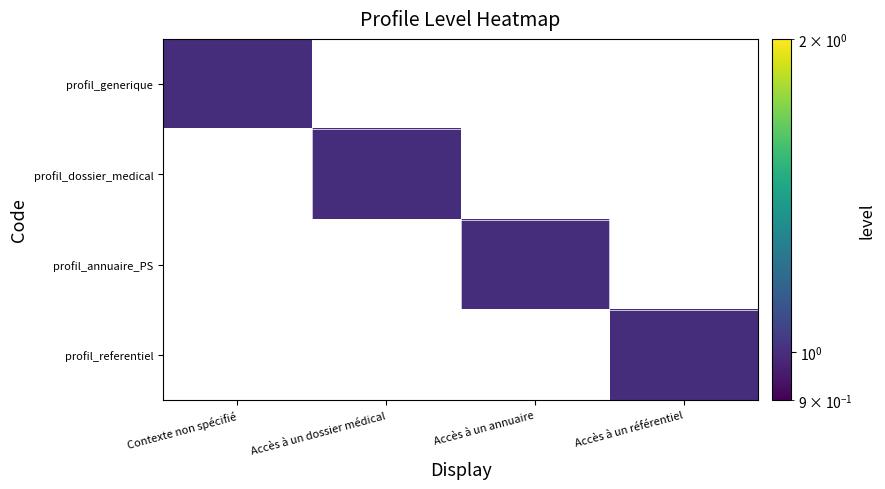

Reading left to right, transcribe all the data shown in this chart.

profil_generique: Contexte non spécifié=1	Accès à un dossier médical=0	Accès à un annuaire=0	Accès à un référentiel=0
profil_dossier_medical: Contexte non spécifié=0	Accès à un dossier médical=1	Accès à un annuaire=0	Accès à un référentiel=0
profil_annuaire_PS: Contexte non spécifié=0	Accès à un dossier médical=0	Accès à un annuaire=1	Accès à un référentiel=0
profil_referentiel: Contexte non spécifié=0	Accès à un dossier médical=0	Accès à un annuaire=0	Accès à un référentiel=1